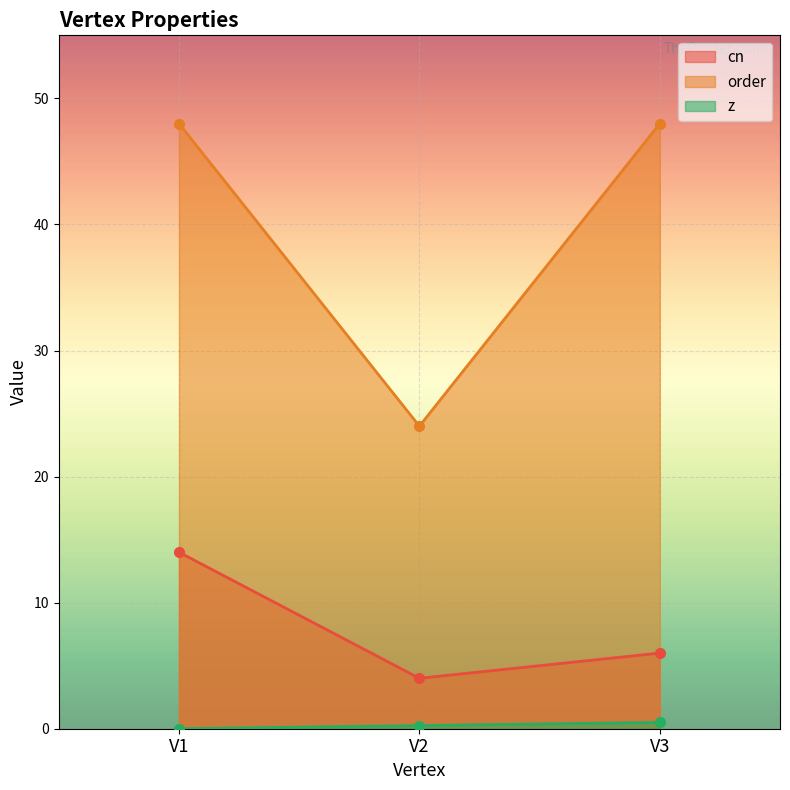

Between V1 and V3, which is larger?

V1